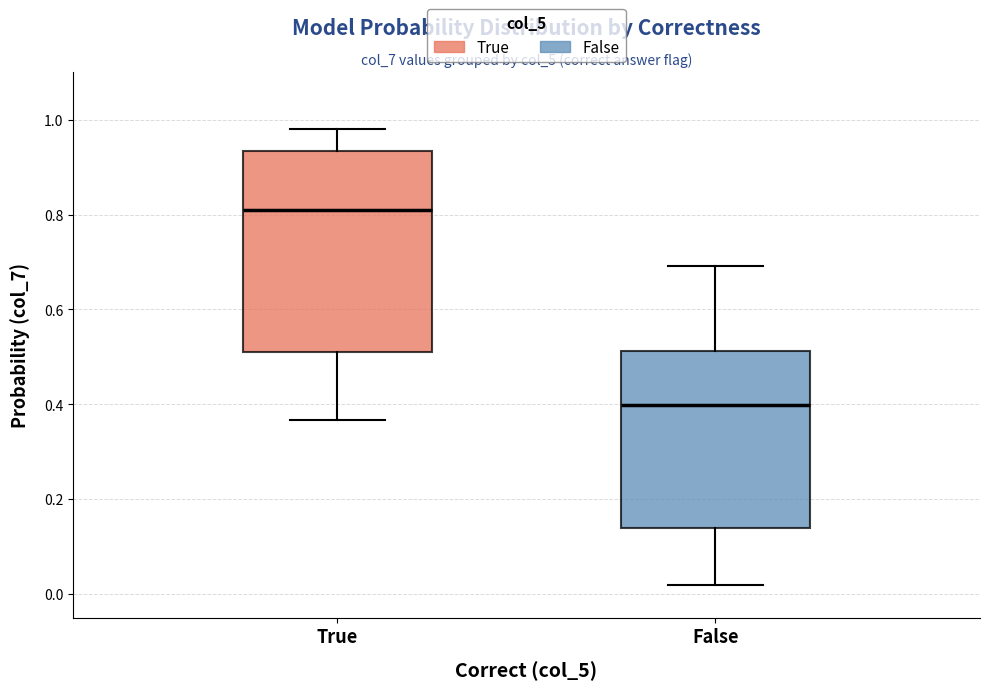

Which box's median line is the lowest?

False